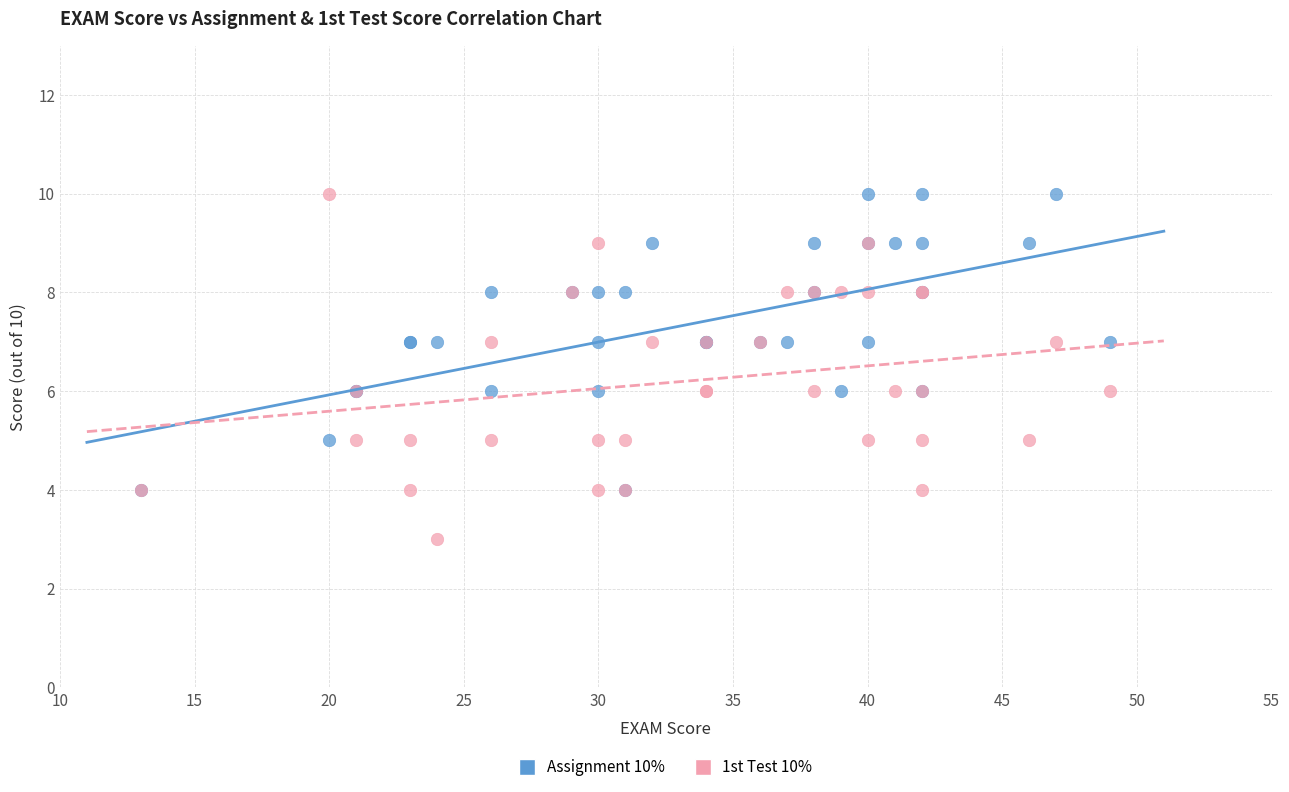

Which series reaches the minimum Y coordinate?

1st Test 10%